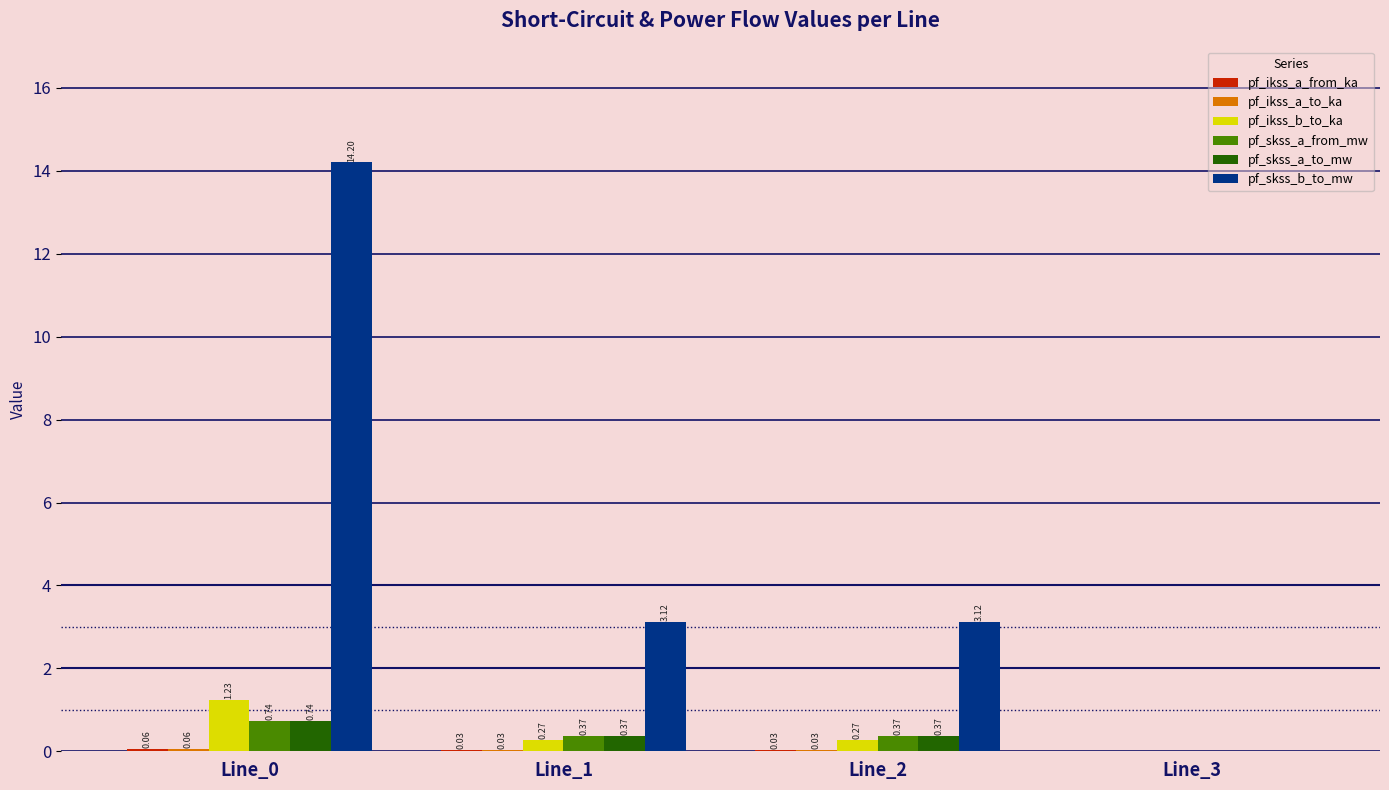

Between Line_2 and Line_3, which series saw the biggest shift?

pf_skss_b_to_mw